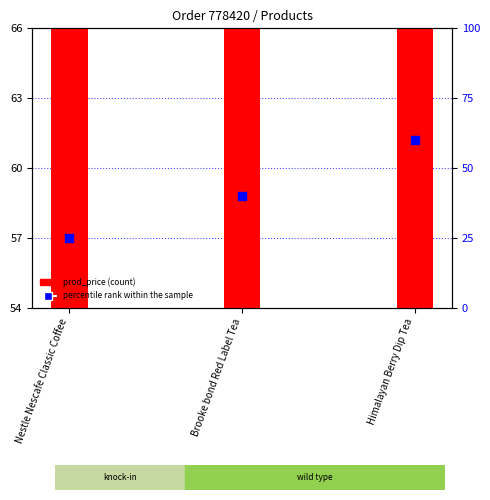

At which category is the sum across all series the highest?

Himalayan Berry Dip Tea